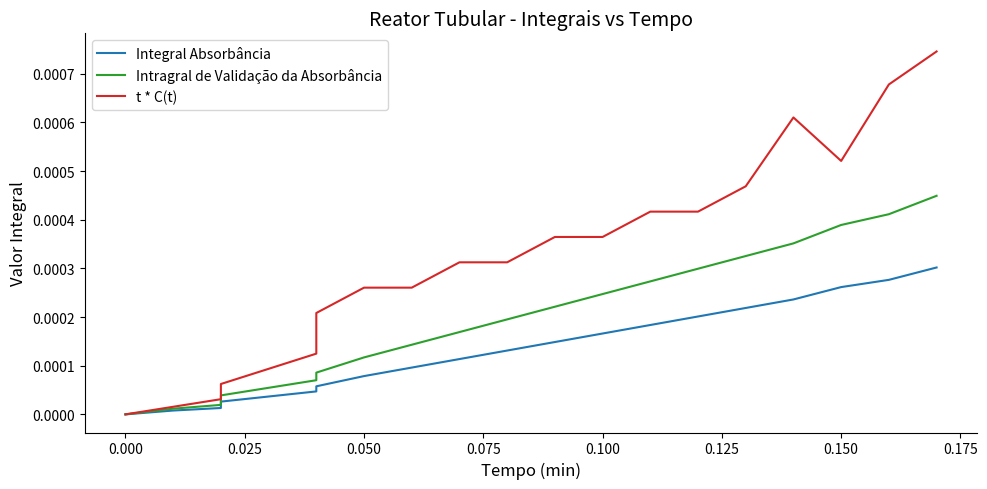

Is it true that t * C(t) equals 0.0 at 0.050?

True